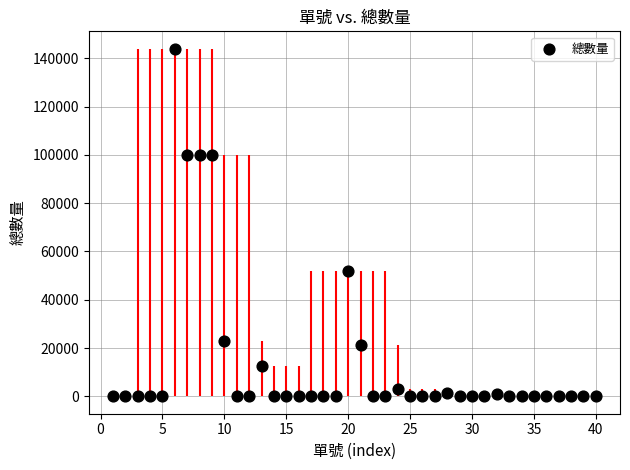

What is the range of Y values (max minus min)?

144000